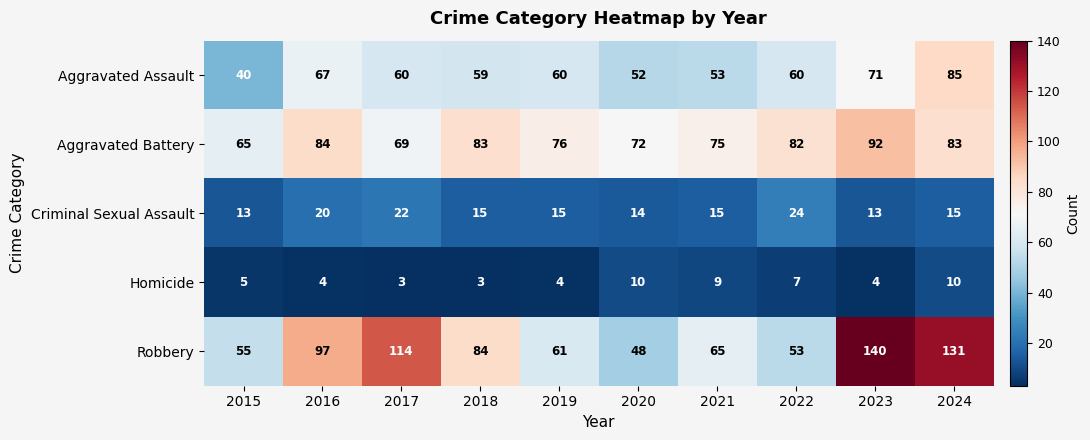

At how many categories does at least one series exceed 4?

10